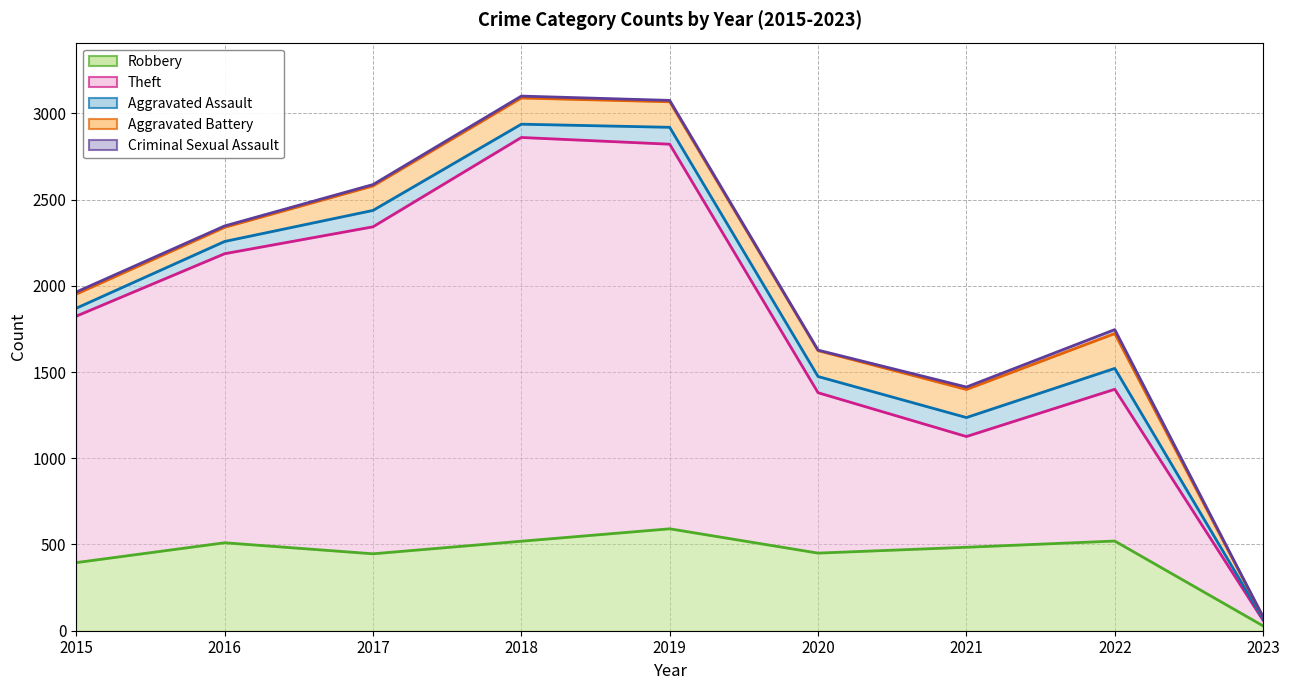

How many lines are shown in the chart?

5